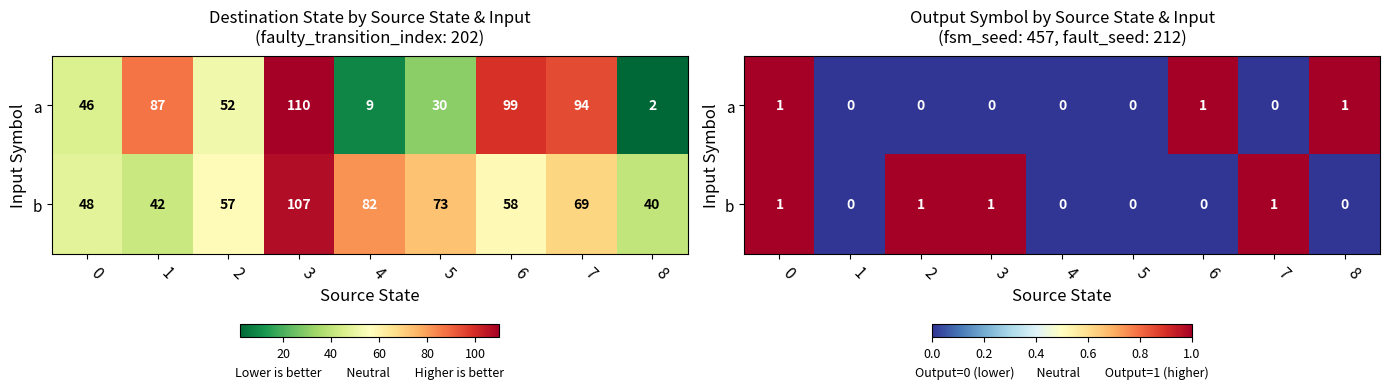

How many positive values does the row_1 series have?

4